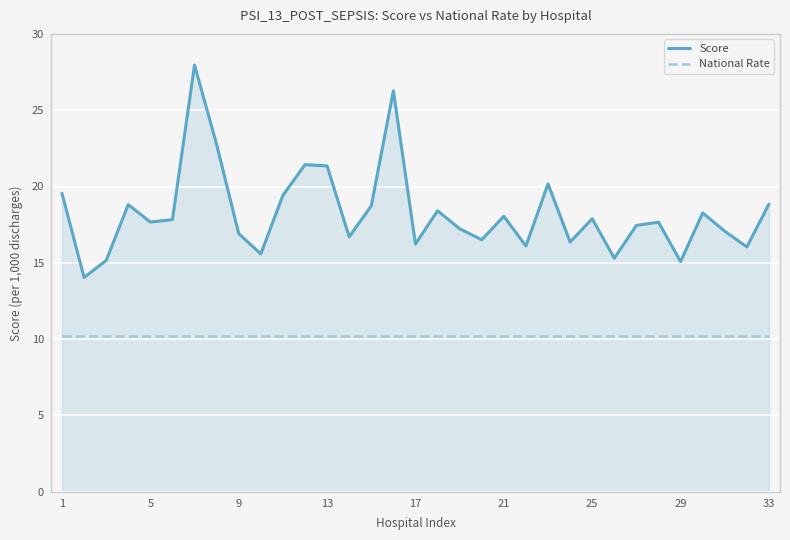

Which series has the largest range (max minus min)?

Score